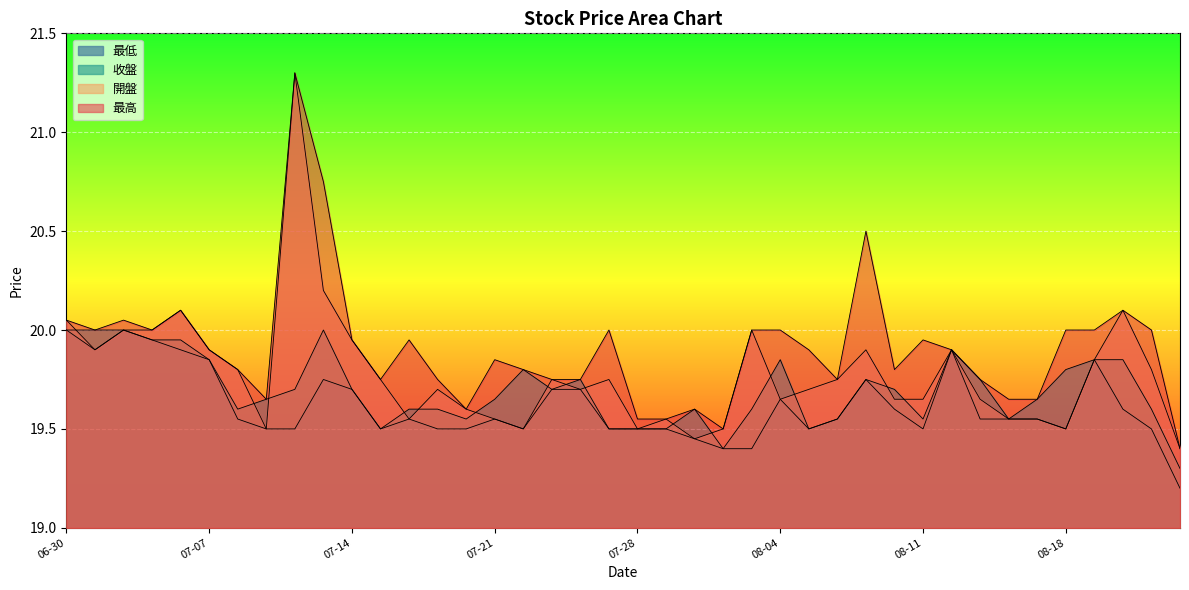

True or false: 最低 and 最高 intersect in this chart.

False